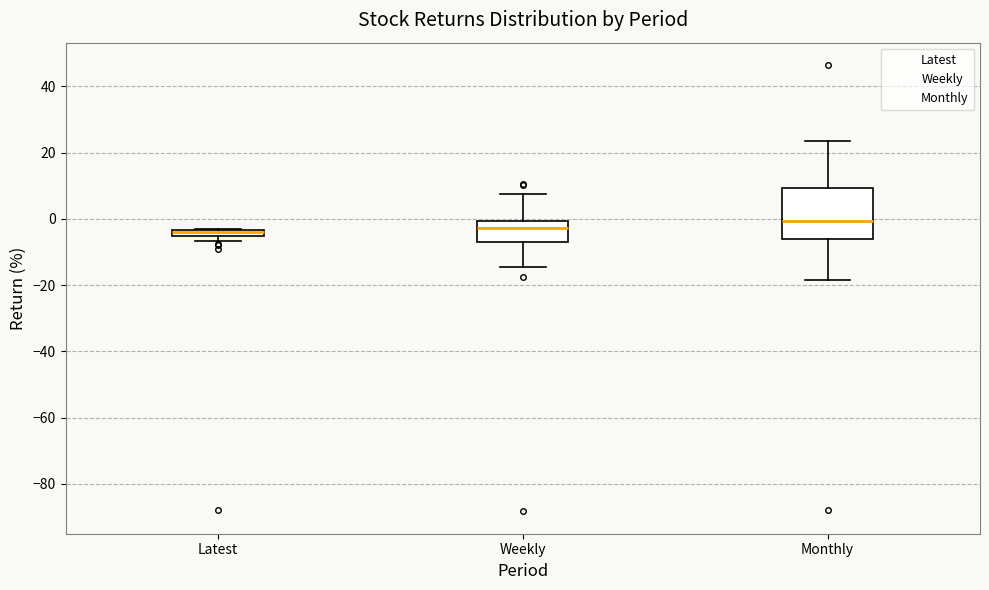

Comparing the boxes themselves (not the whiskers), which one is the tallest?

Monthly